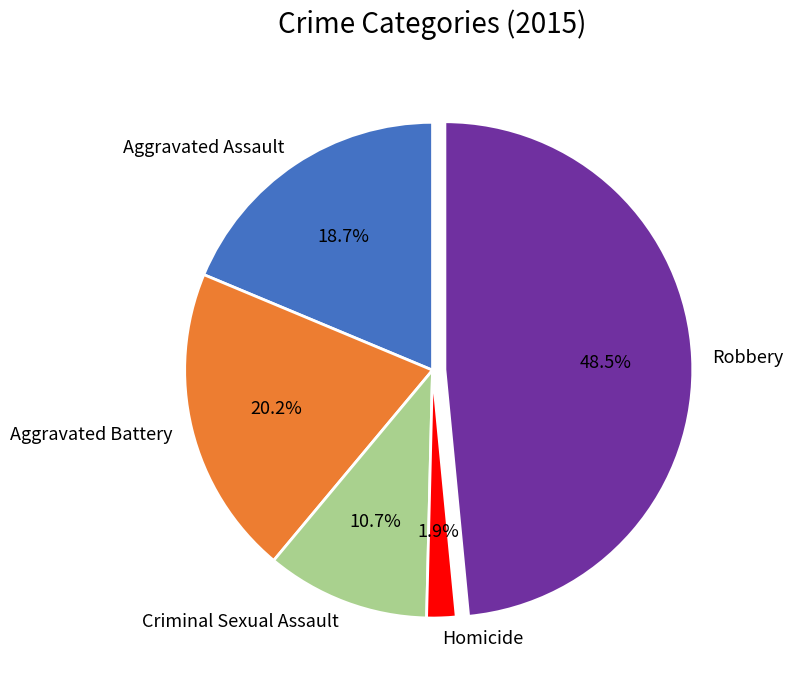

How many segments does this pie chart have?

5